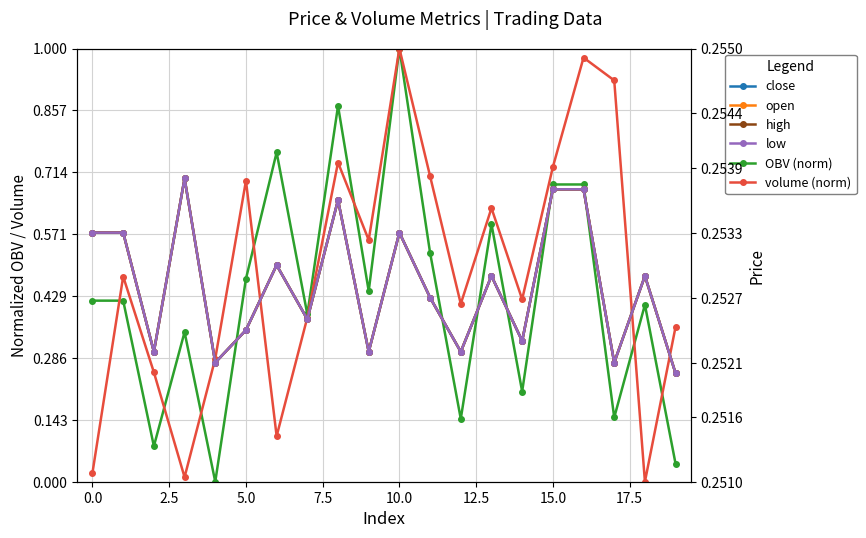

The value of OBV (norm) at 2.5 is 0.0. True or false?

False